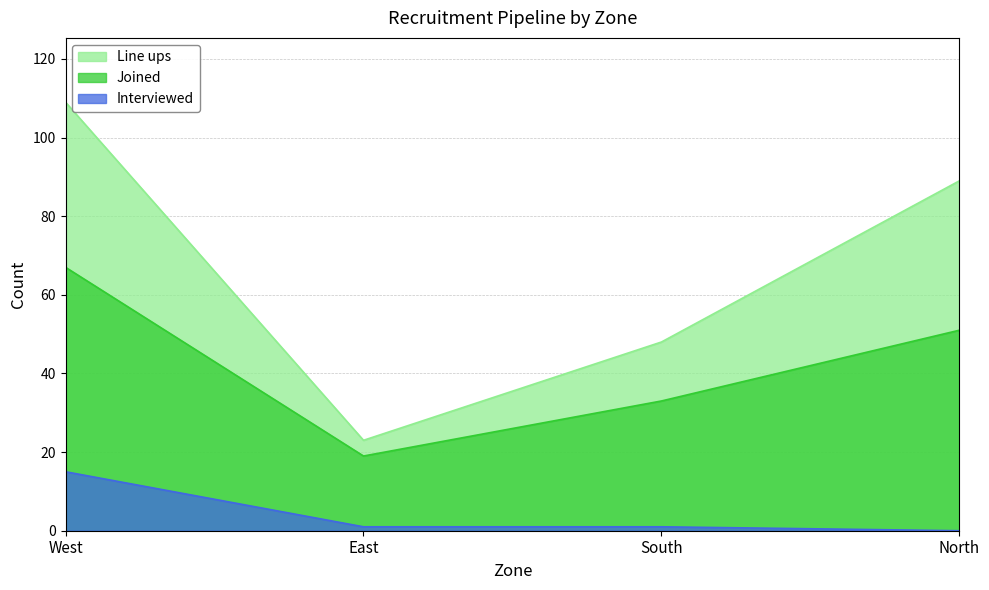

Between East and South, which series saw the biggest shift?

Line ups